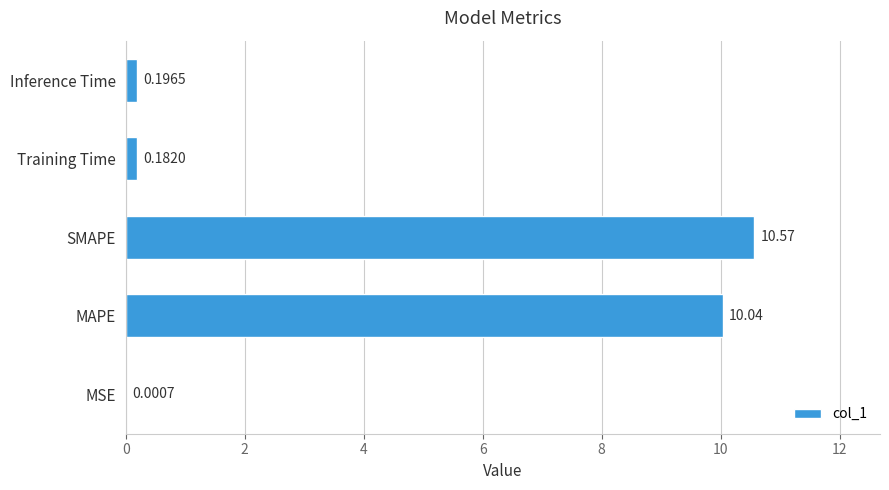

What is the sum of all values?

21.0